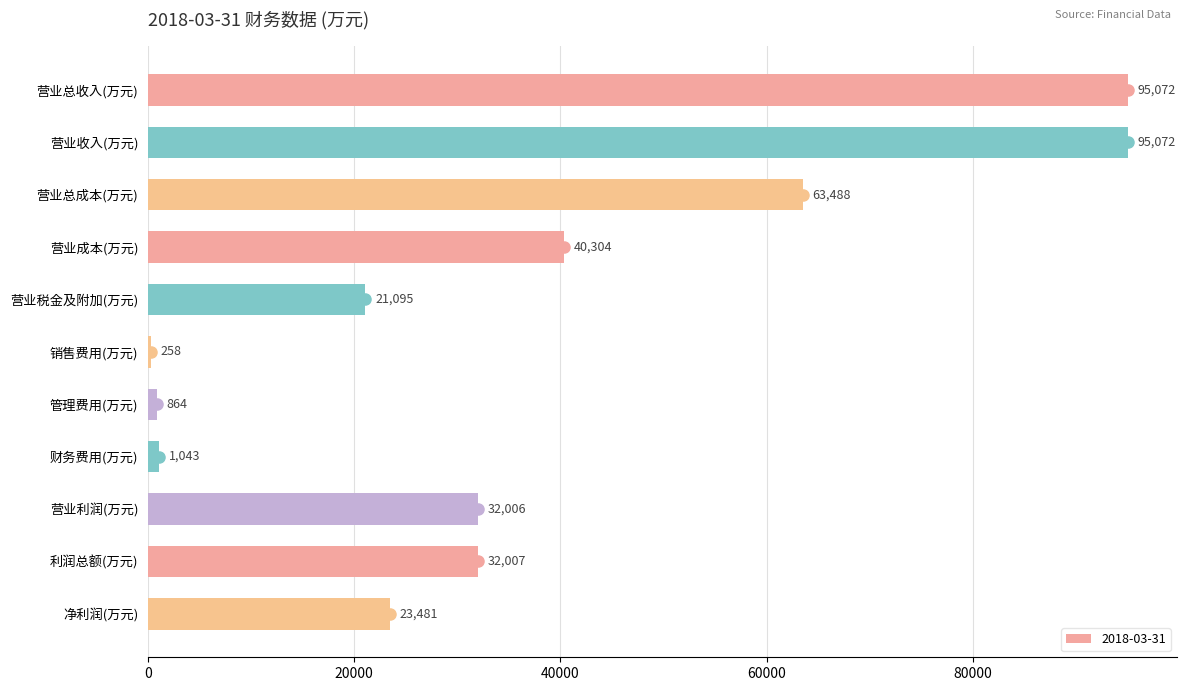

What is the sum of all values?

404690